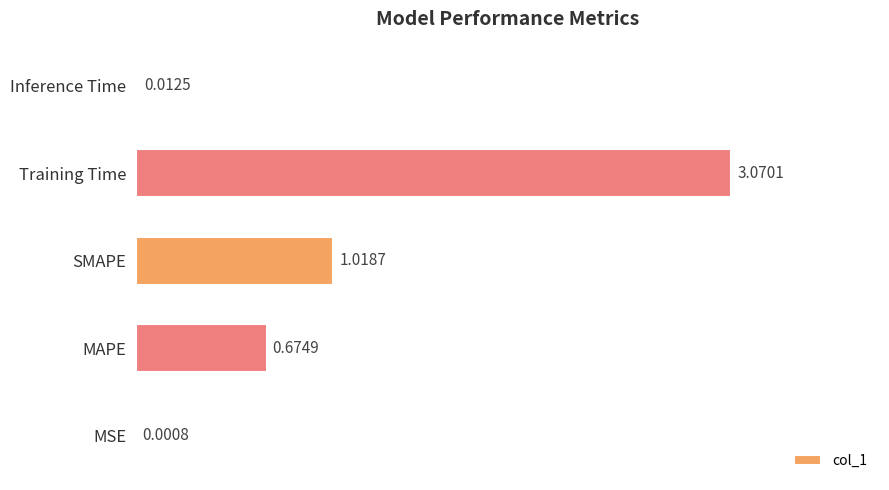

What is the change in value from MSE to SMAPE?

+1.0